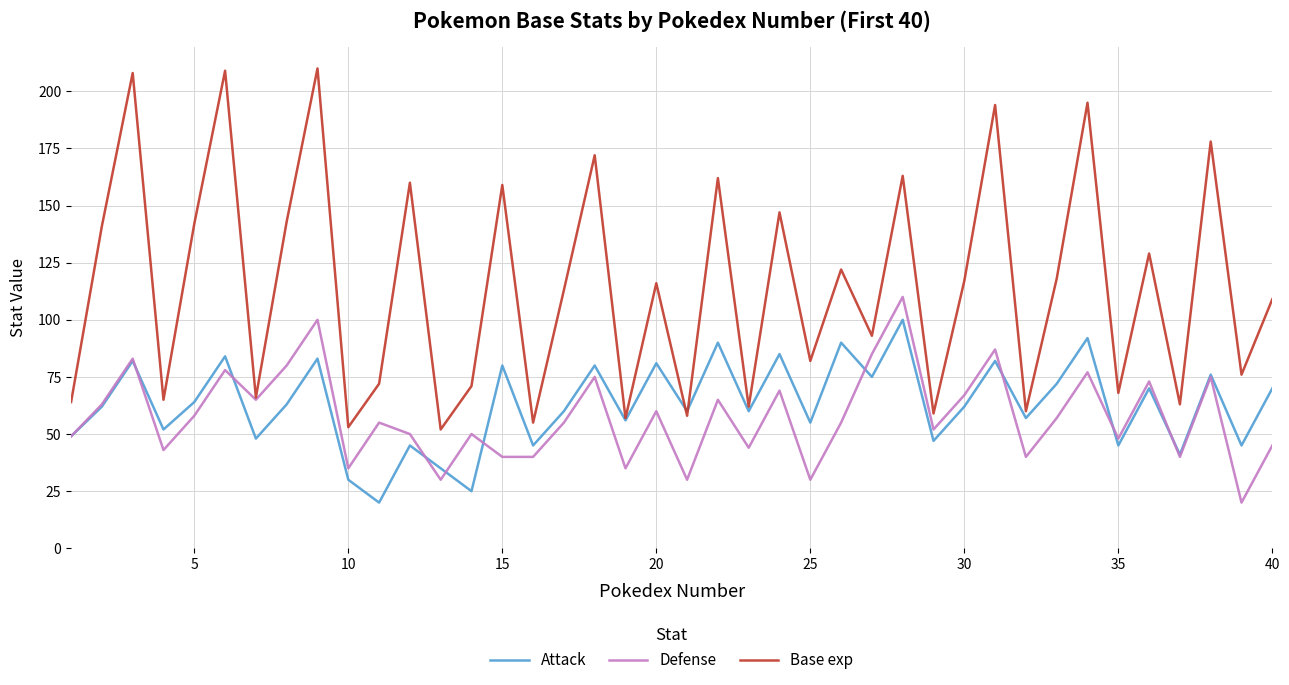

Which series has the largest total across all categories?

Base exp